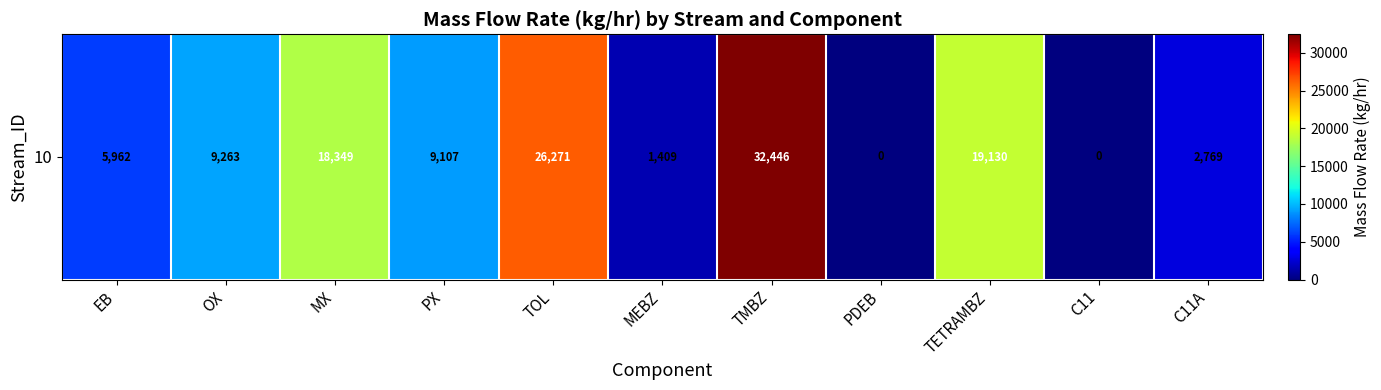

At which label is the value closest to 16223?

MX